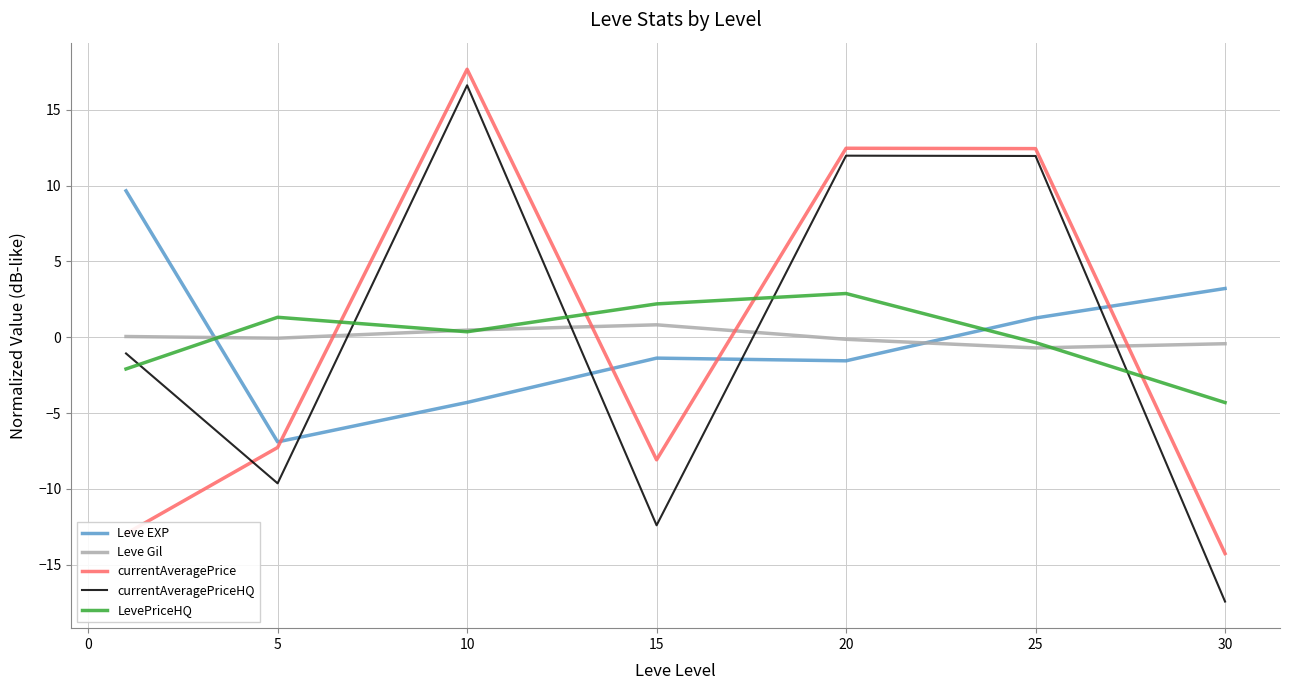

Which series has the largest range (max minus min)?

currentAveragePriceHQ